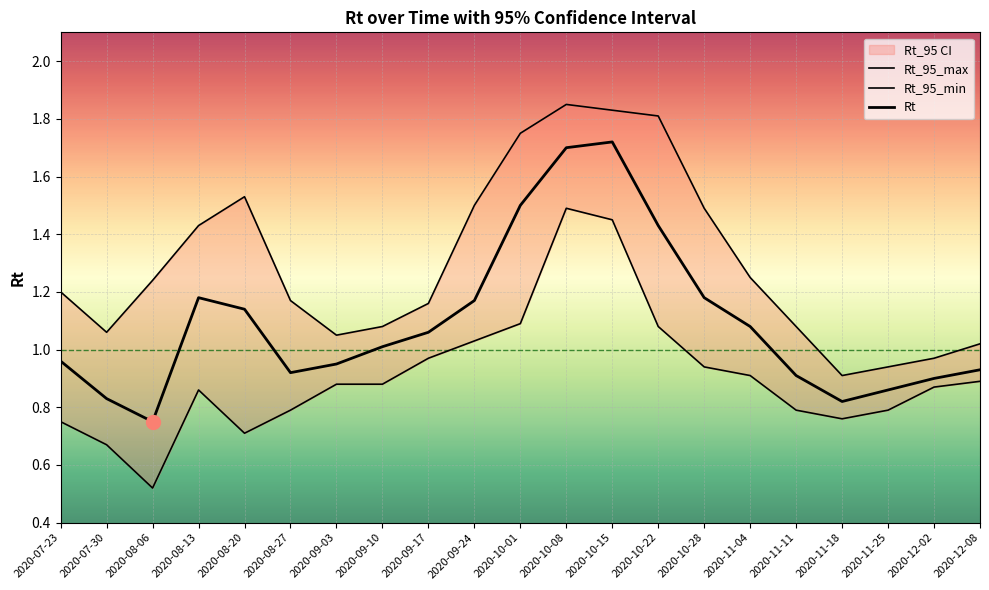

What is the sum of the Rt_95_min values at 2020-09-10 and 2020-07-23?

1.6